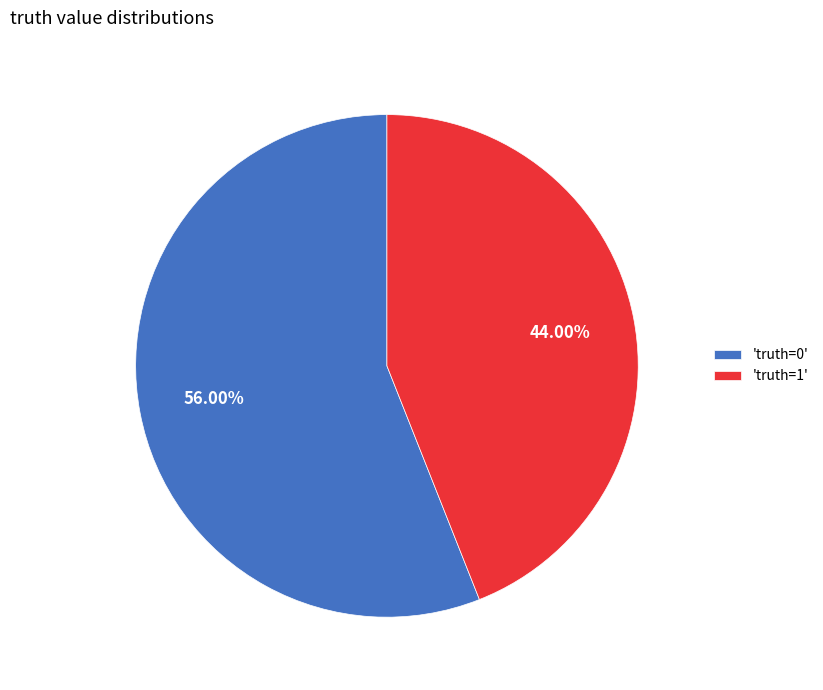

What is the ratio of the value at 'truth=0' to the value at 'truth=1'?

1.3